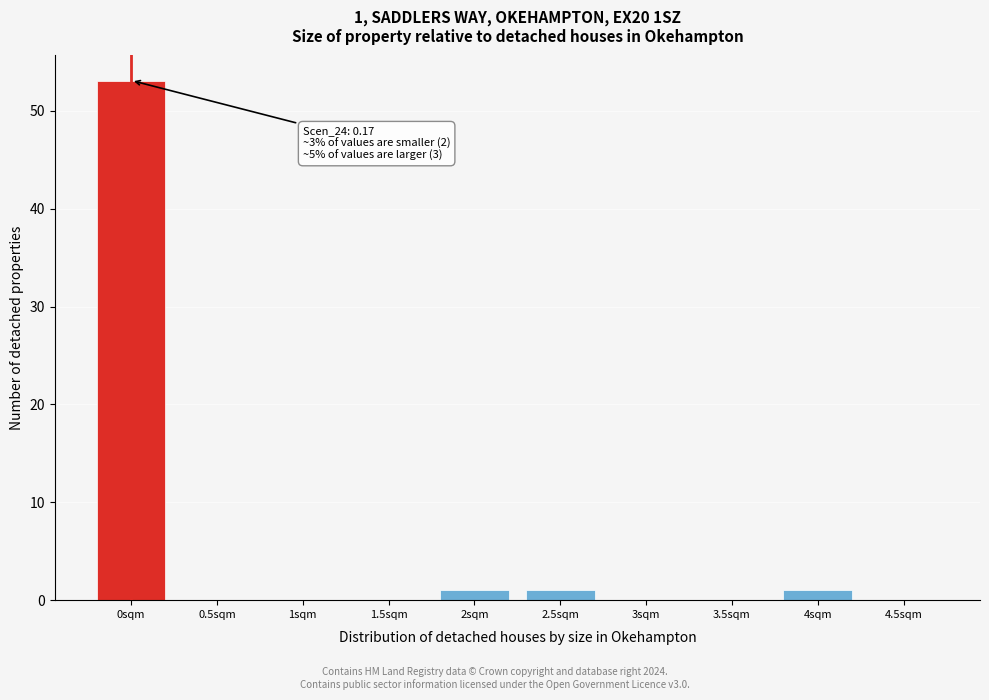

Reading right to left, transcribe all the data shown in this chart.

4.5sqm=0	4sqm=1	3.5sqm=0	3sqm=0	2.5sqm=1	2sqm=1	1.5sqm=0	1sqm=0	0.5sqm=0	0sqm=53